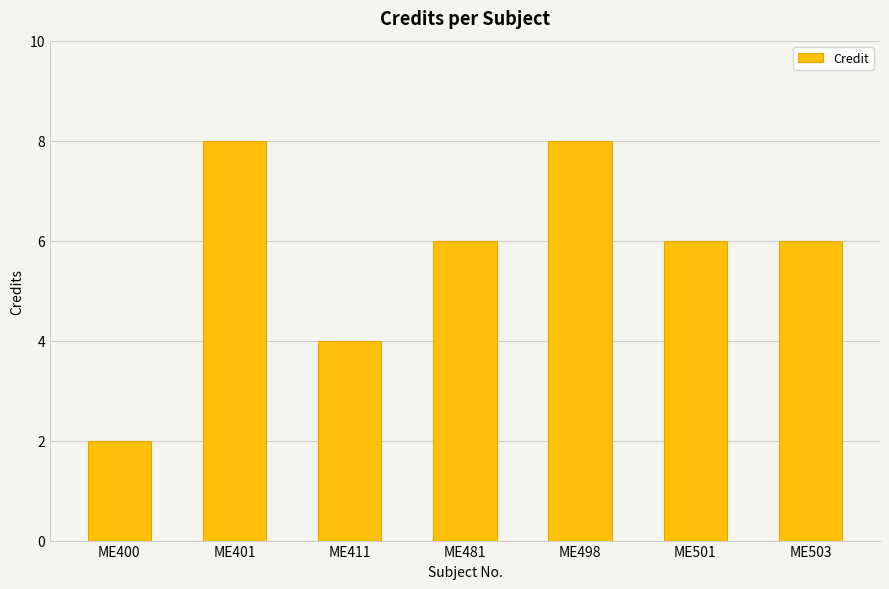

Reading left to right, extract all data points from this chart.

ME400=2	ME401=8	ME411=4	ME481=6	ME498=8	ME501=6	ME503=6